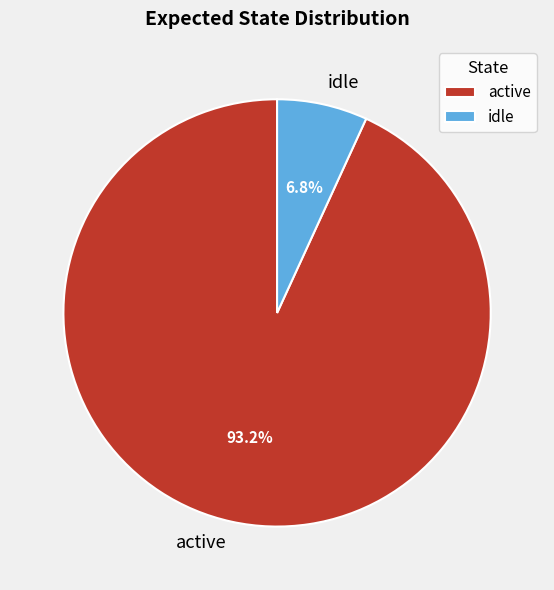

What is the largest slice in the pie chart?

active